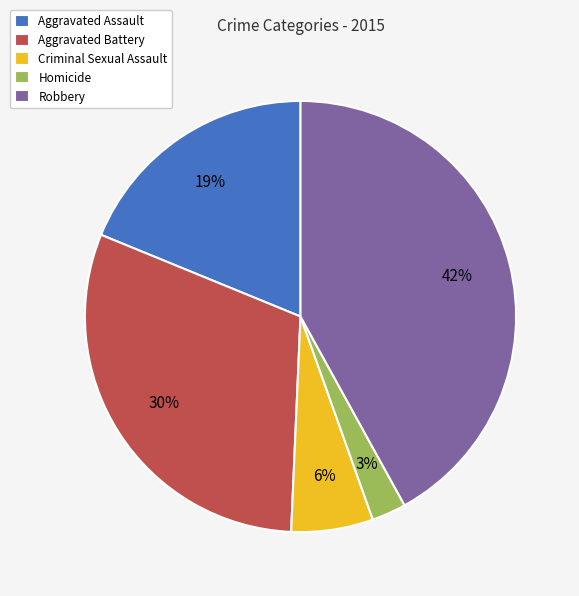

To the nearest percent, what percentage of the pie is Robbery?

42%